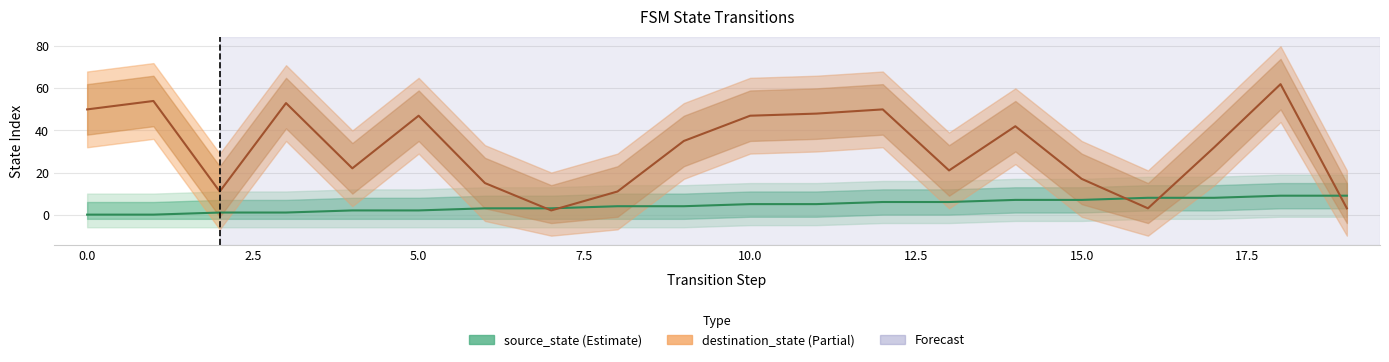

Reading left to right, what are all the values shown in this chart?

source_state: 0	0	1	1	2	2	3	3	4	4	5	5	6	6	7	7	8	8	9	9
destination_state: 50	54	11	53	22	47	15	2	11	35	47	48	50	21	42	17	3	32	62	3